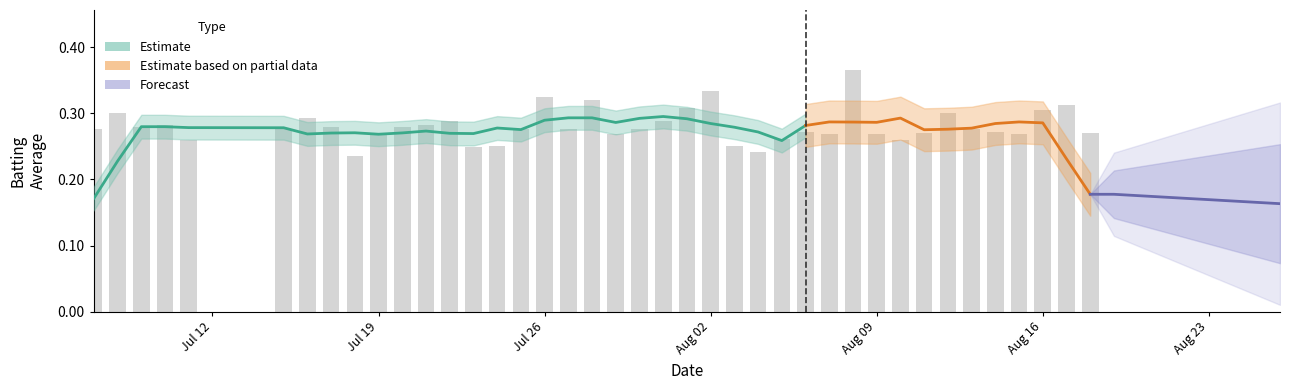

What is the average value?

0.3